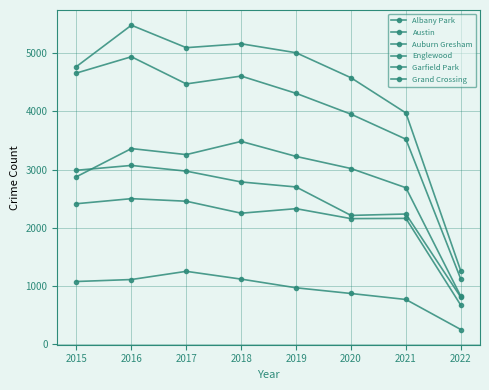

The value of Albany Park at 2015 is 1401. True or false?

False